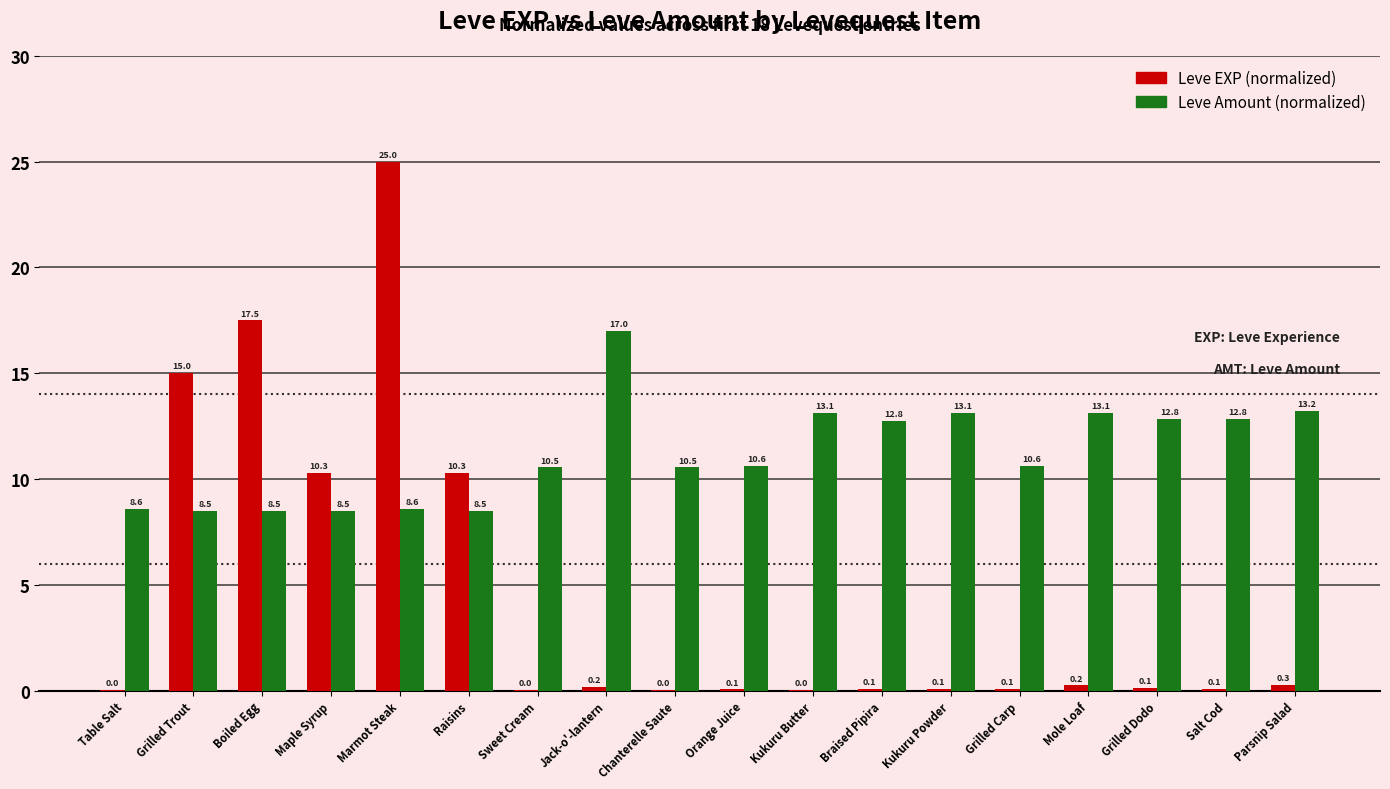

True or false: Leve Amount (normalized) has a value of 4.8 at Raisins.

False